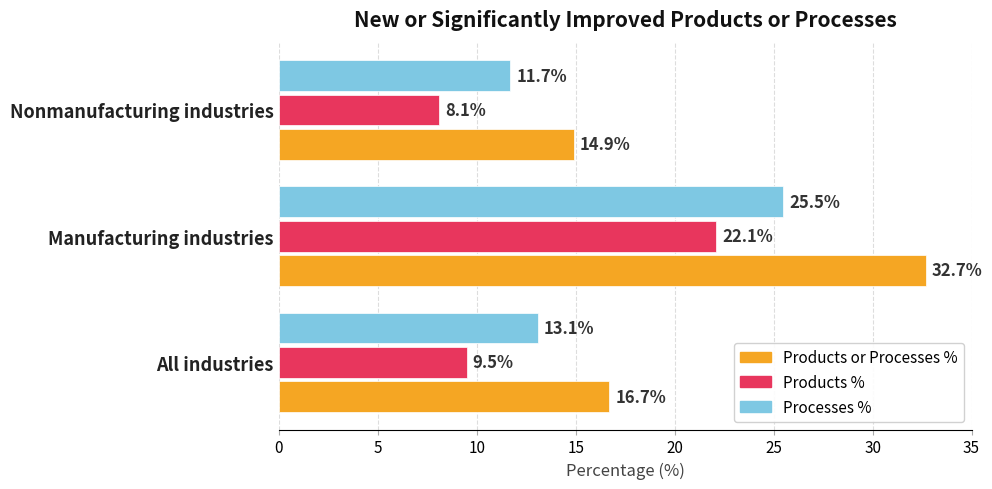

Which series has the largest total across all categories?

Products or Processes %